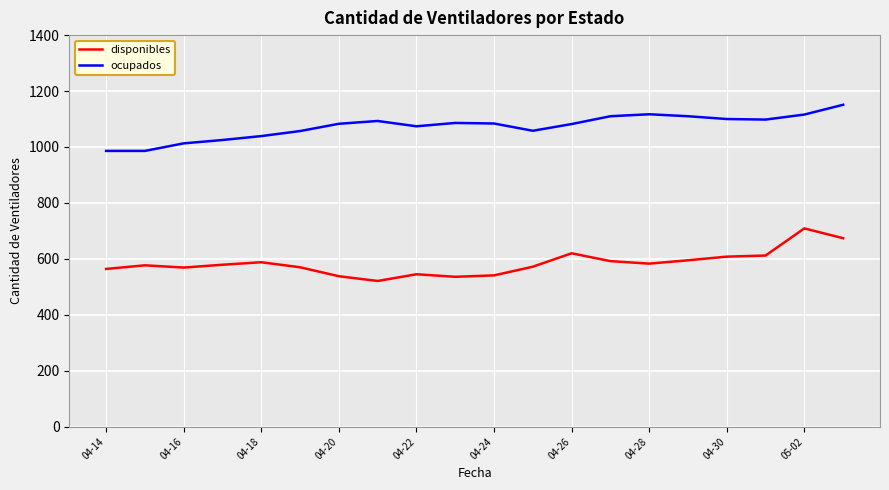

Rank the series by their average value, from highest to lowest.

ocupados, disponibles